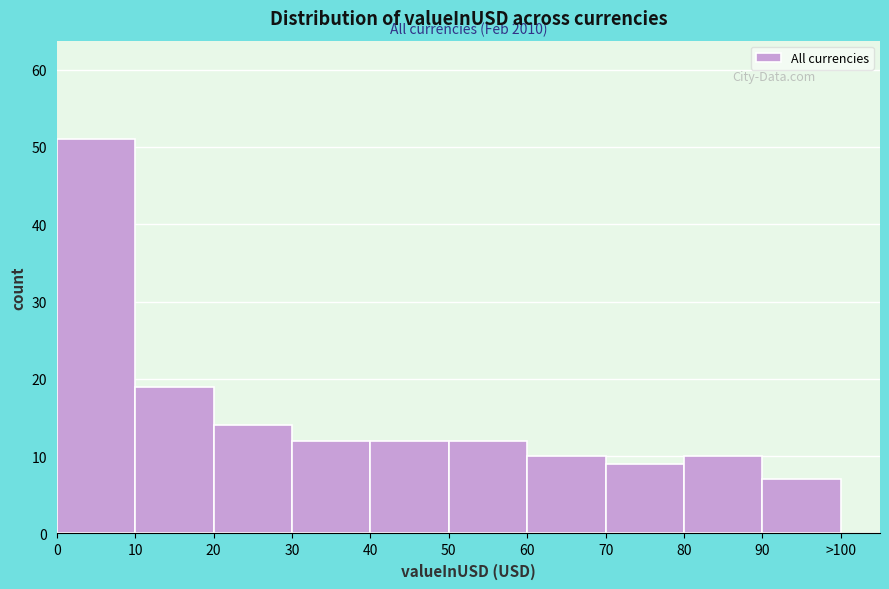

Reading left to right, transcribe all the data shown in this chart.

51	19	14	12	12	12	10	9	10	7